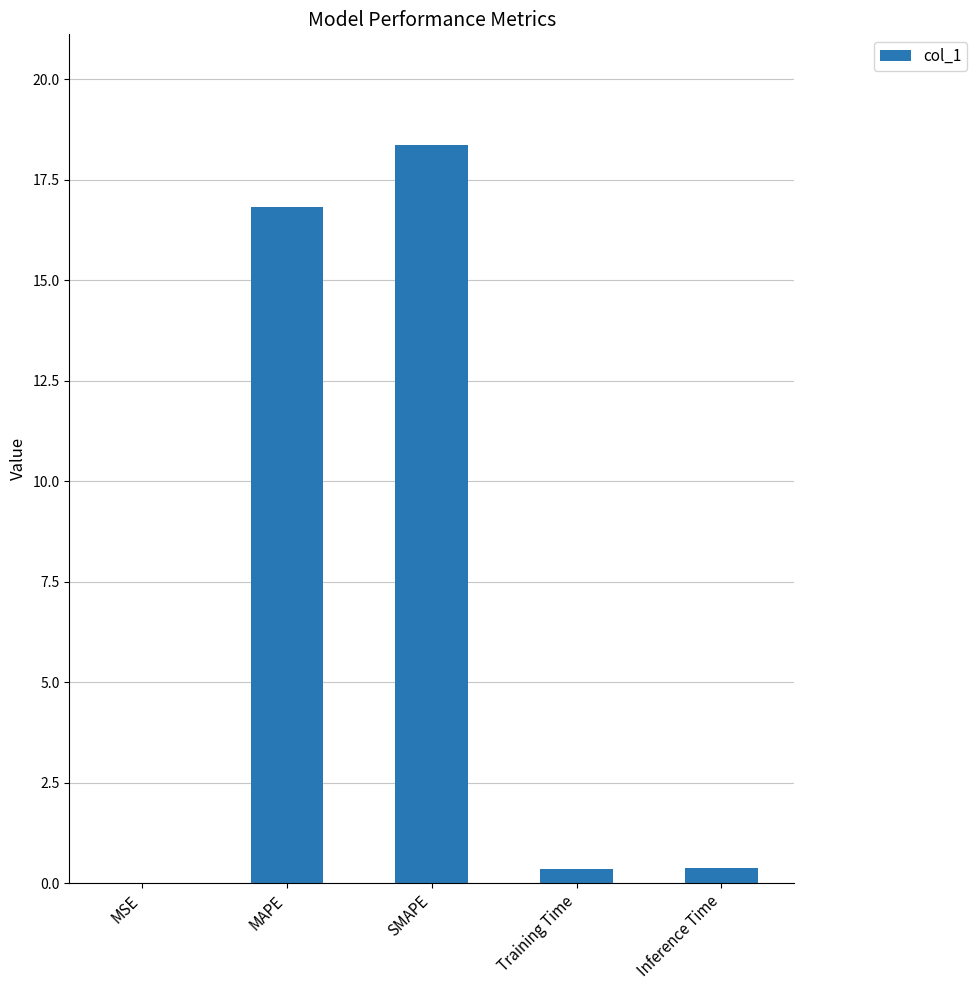

What is the greatest value displayed?

18.4